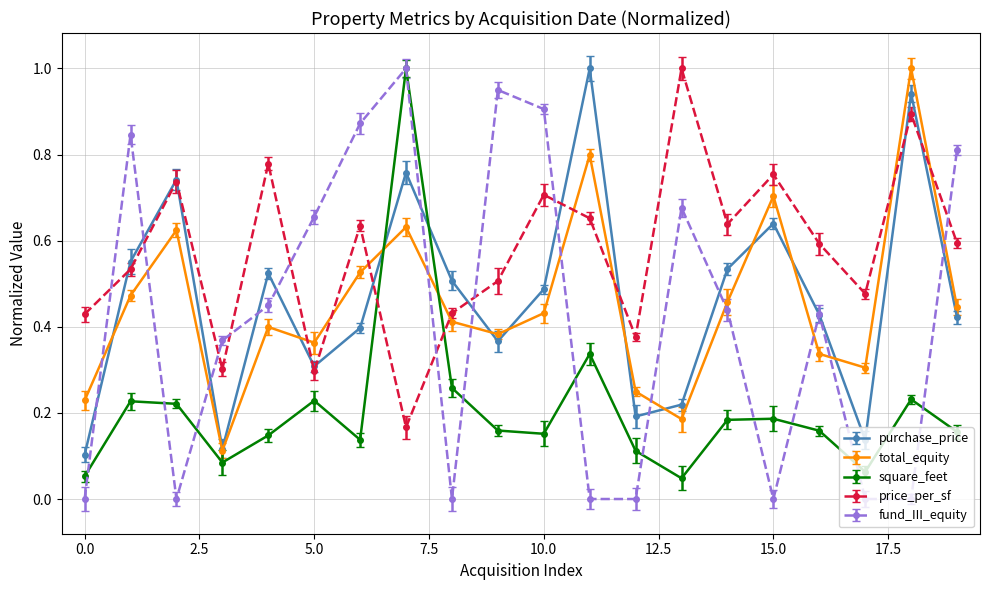

Which series has the largest range (max minus min)?

fund_III_equity